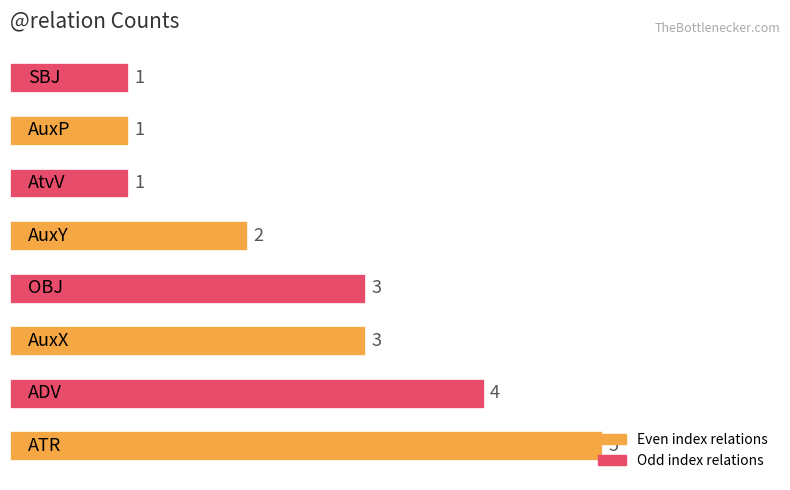

Count the values in the range 1 to 4.

7